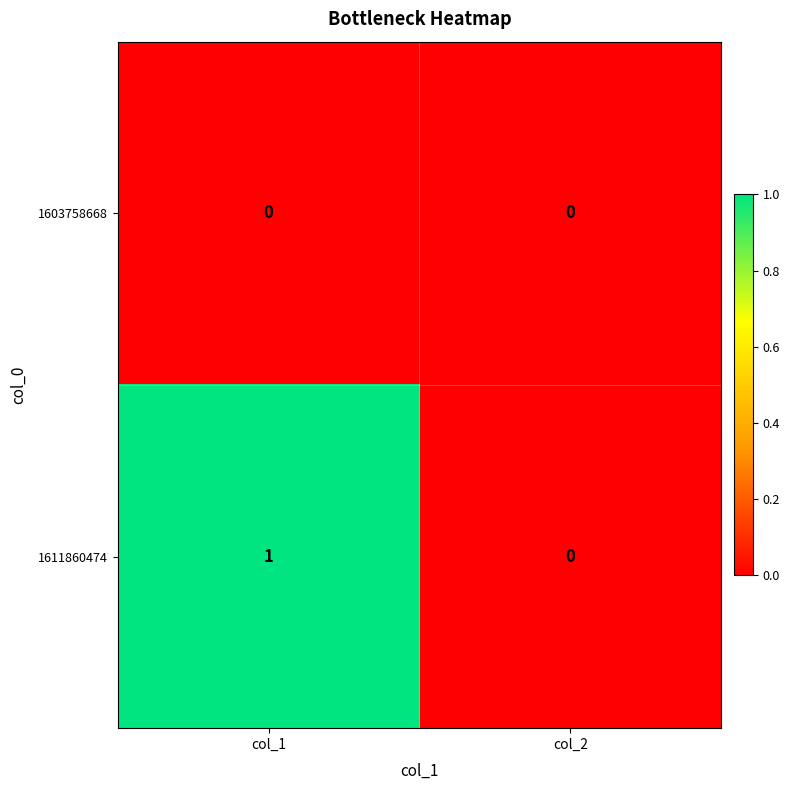

Which series has the largest range (max minus min)?

1611860474